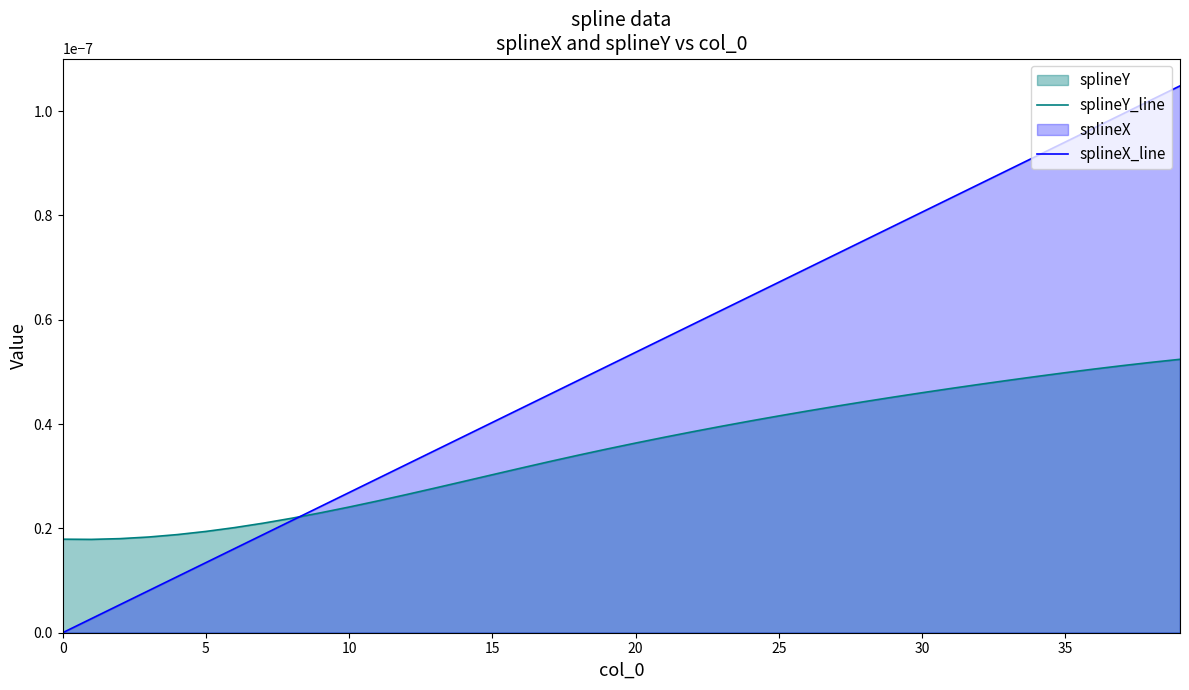

True or false: splineX_line and splineY_line cross at least once.

True